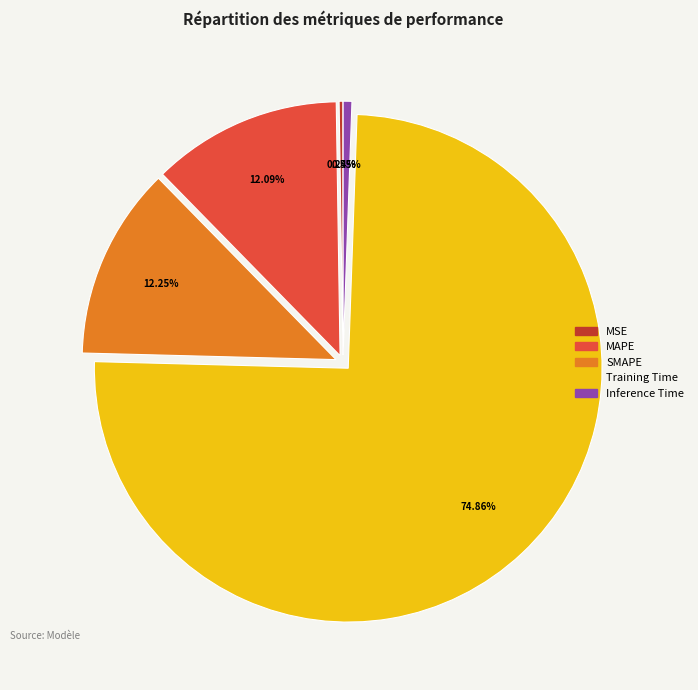

Between Training Time and Inference Time, which is larger?

Training Time